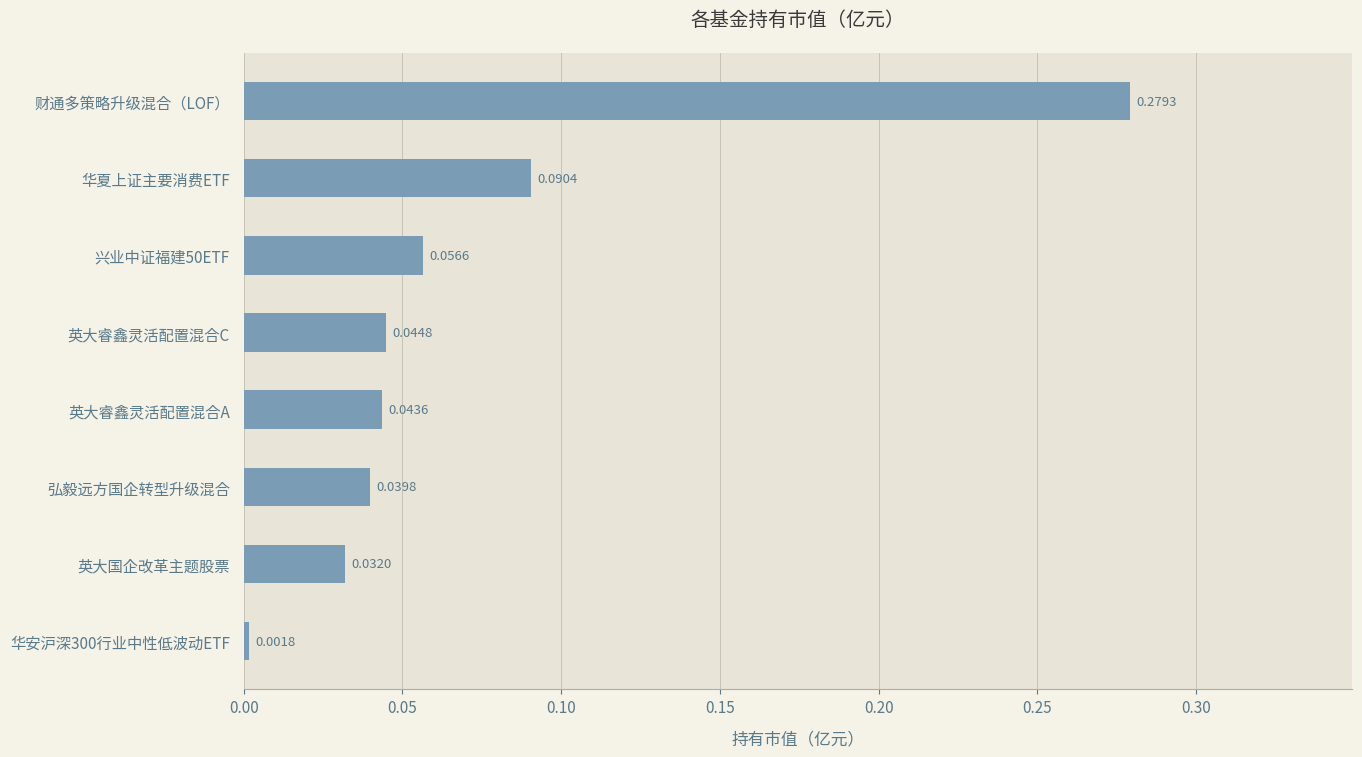

Does the chart contain any negative values?

No